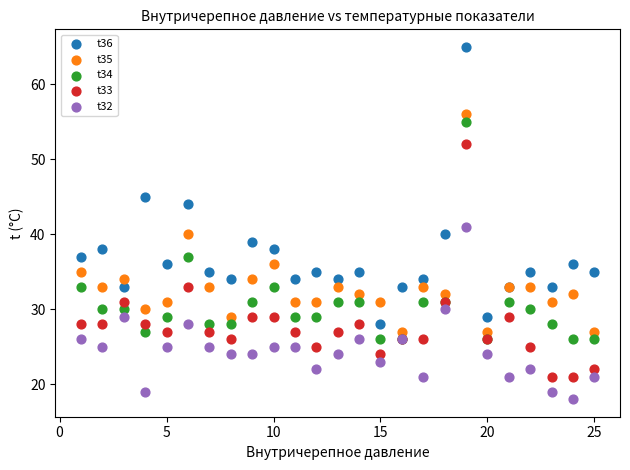

Which series has the largest Y range (max minus min)?

t36